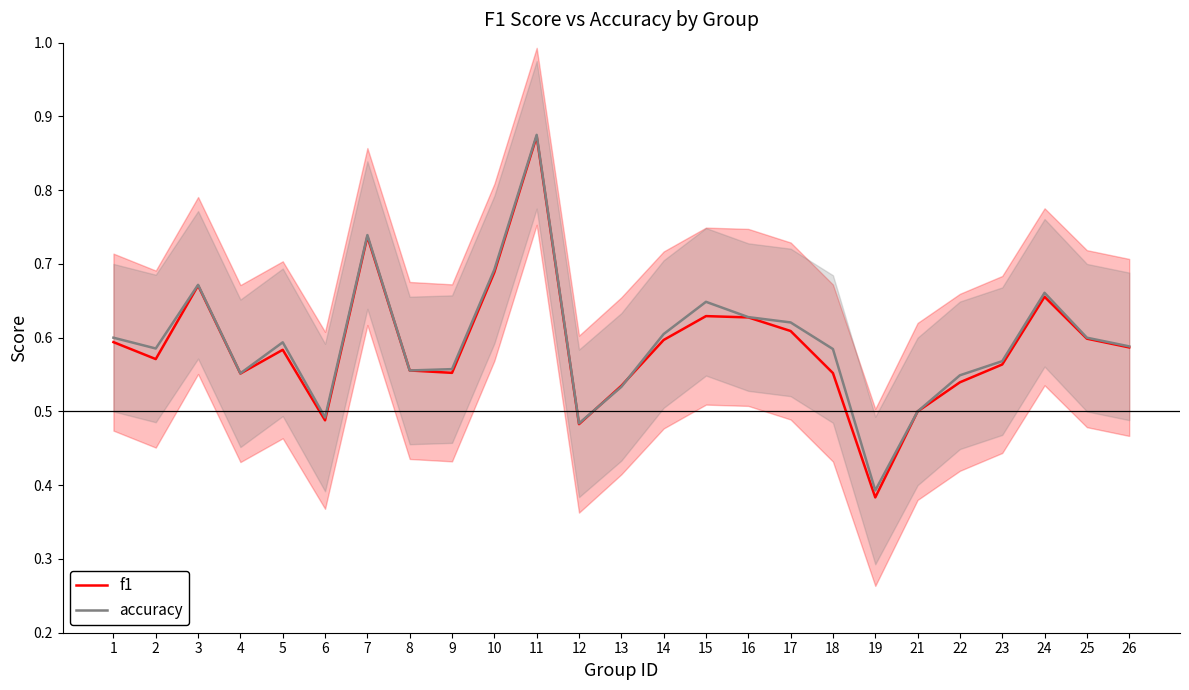

Is the value of f1 at 22 greater than the value of accuracy at 21?

Yes